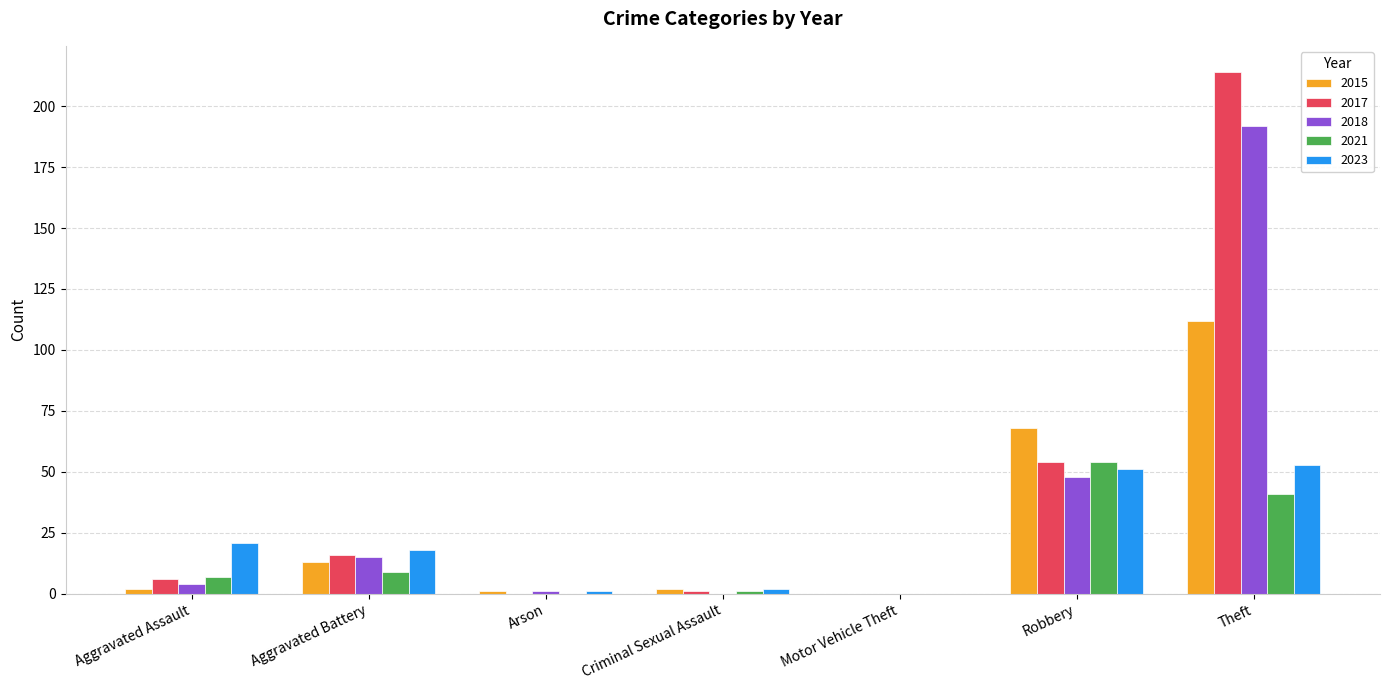

The 2017 series shows 130 at Theft. True or false?

False